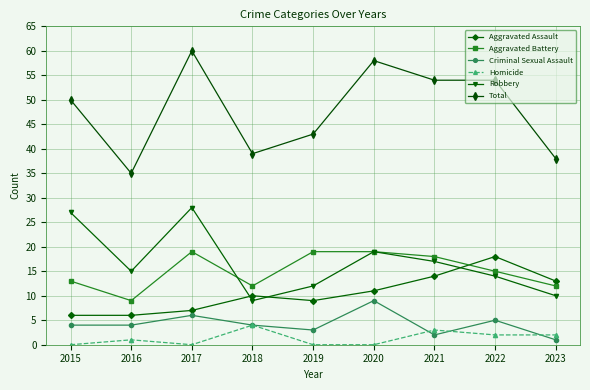

Reading left to right, extract all data points from this chart.

Aggravated Assault: 6	6	7	10	9	11	14	18	13
Aggravated Battery: 13	9	19	12	19	19	18	15	12
Criminal Sexual Assault: 4	4	6	4	3	9	2	5	1
Homicide: 0	1	0	4	0	0	3	2	2
Robbery: 27	15	28	9	12	19	17	14	10
Total: 50	35	60	39	43	58	54	54	38